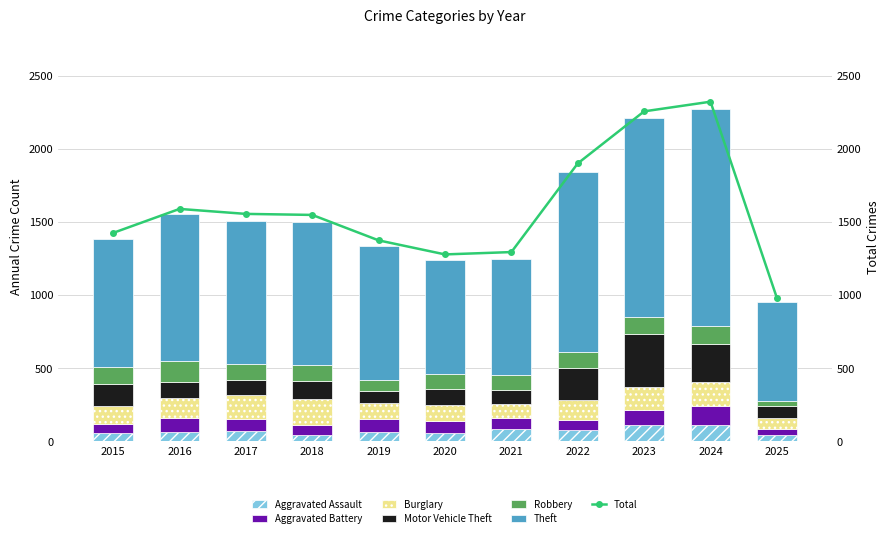

Is it true that Aggravated Assault equals 72 at 2017?

True